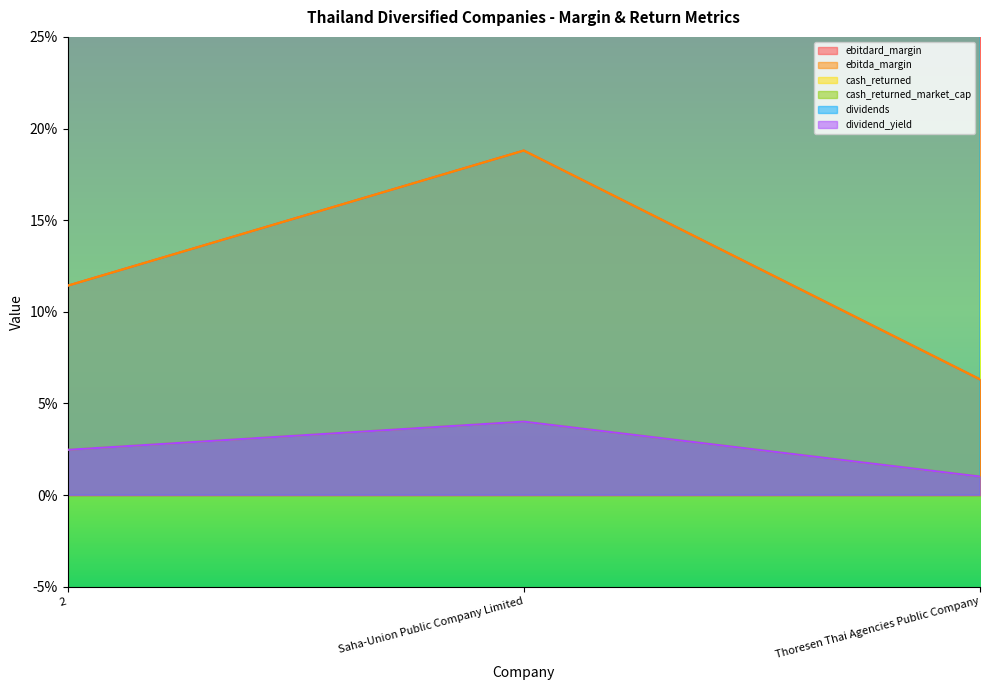

Reading left to right, what are all the values shown in this chart?

ebitdard_margin: 2=0.1	Saha-Union Public Company Limited=0.2	Thoresen Thai Agencies Public Company=0.1
ebitda_margin: 2=0.1	Saha-Union Public Company Limited=0.2	Thoresen Thai Agencies Public Company=0.1
cash_returned: 2=16.5	Saha-Union Public Company Limited=13.0	Thoresen Thai Agencies Public Company=3.5
cash_returned_market_cap: 2=0.0	Saha-Union Public Company Limited=0.0	Thoresen Thai Agencies Public Company=0.0
dividends: 2=16.5	Saha-Union Public Company Limited=13.0	Thoresen Thai Agencies Public Company=3.5
dividend_yield: 2=0.0	Saha-Union Public Company Limited=0.0	Thoresen Thai Agencies Public Company=0.0